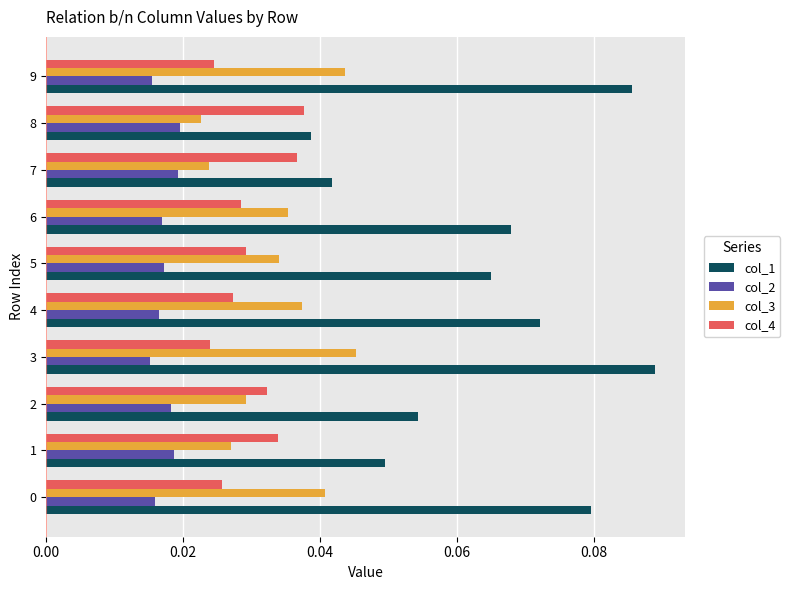

Which series has the largest total across all categories?

col_1